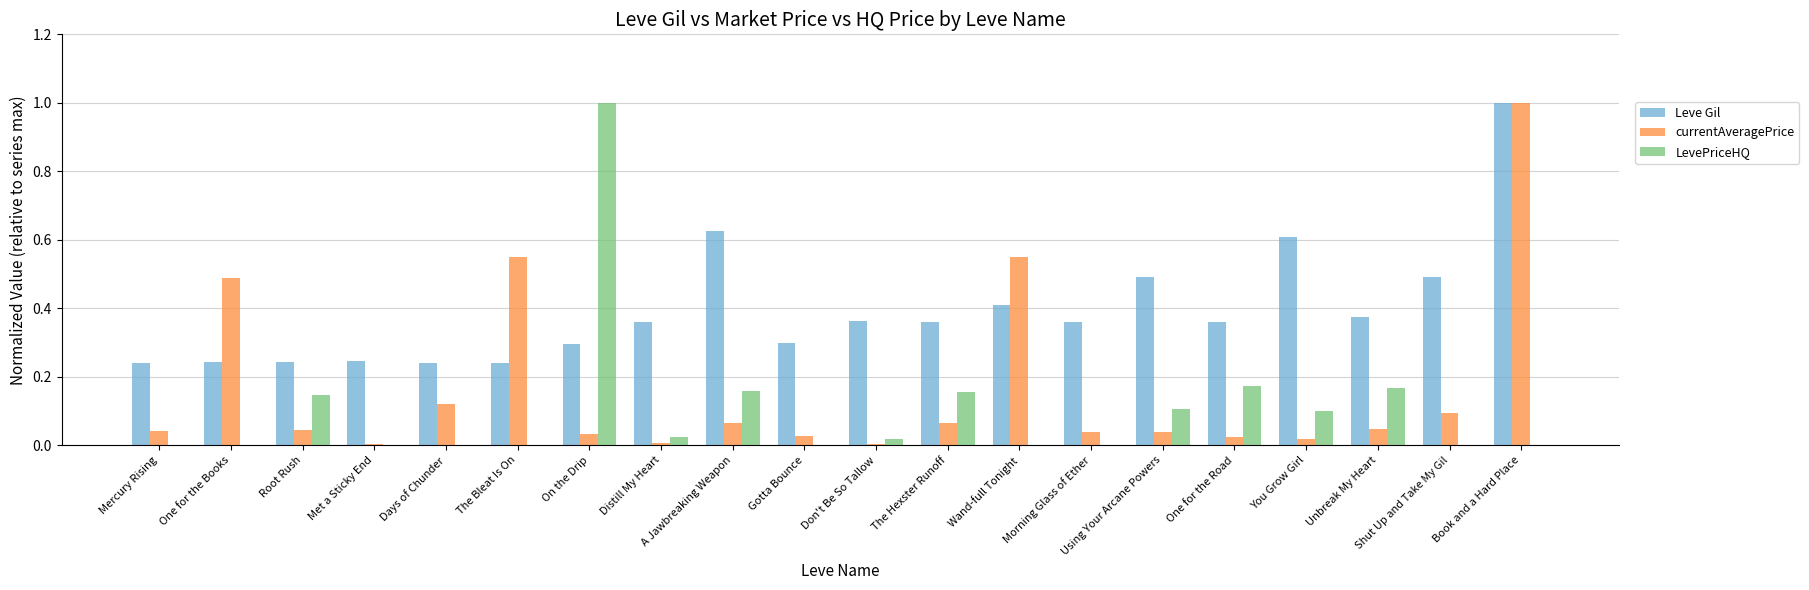

True or false: LevePriceHQ has a value of 0.1 at Root Rush.

True